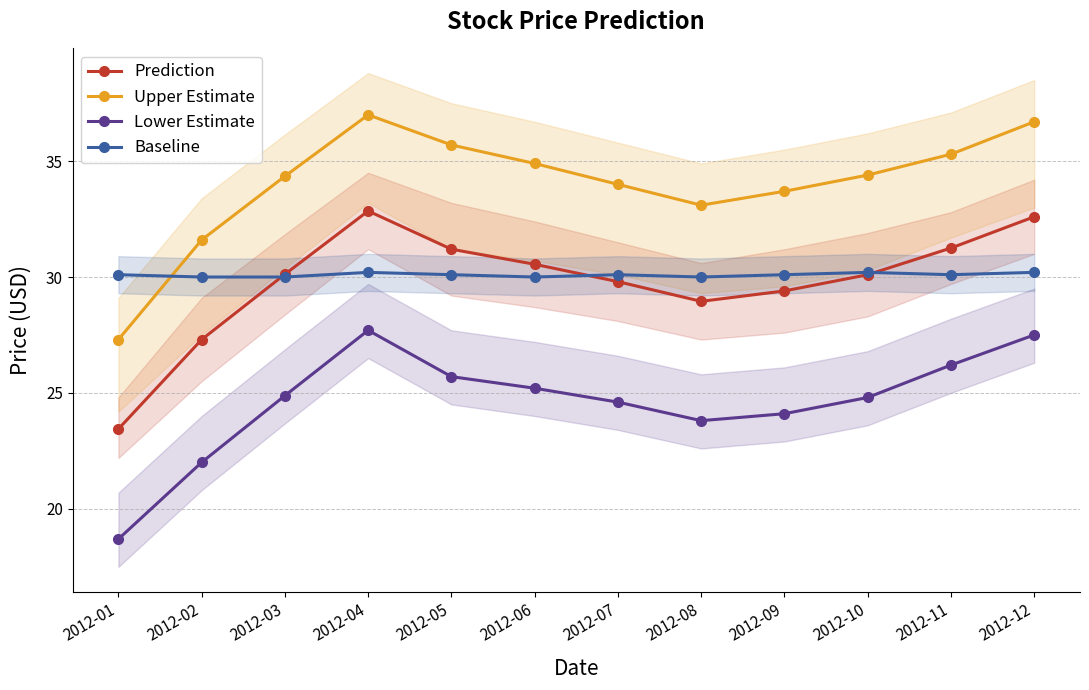

Rank the categories by Upper Estimate value from highest to lowest.

2012-04, 2012-12, 2012-05, 2012-11, 2012-06, 2012-10, 2012-03, 2012-07, 2012-09, 2012-08, 2012-02, 2012-01